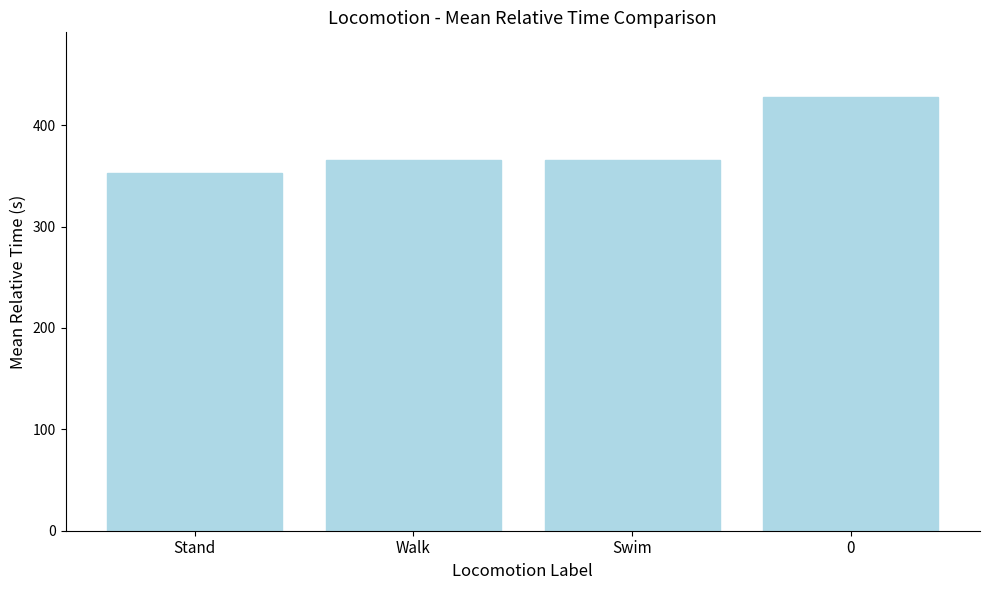

The value at 0 is 427.5. True or false?

True